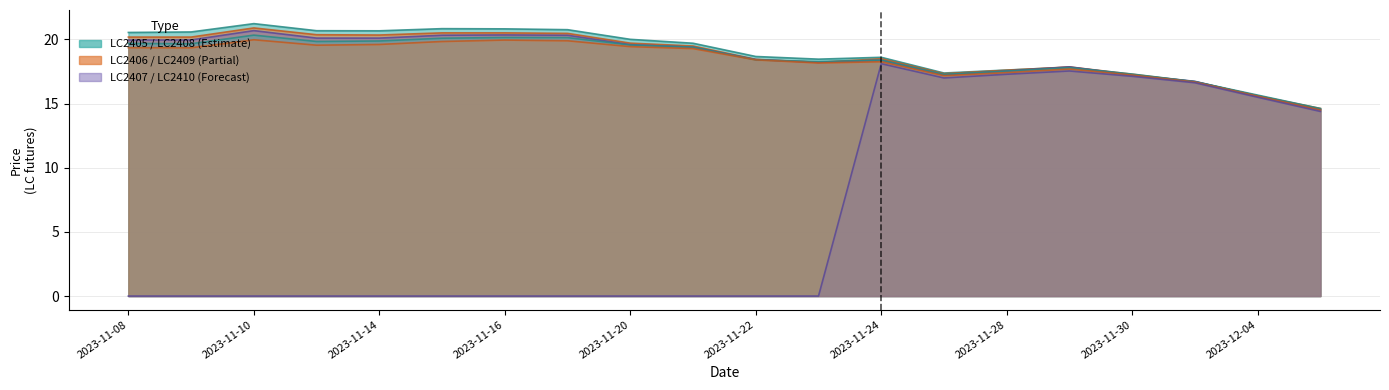

What is the maximum value for LC2409?

20.0